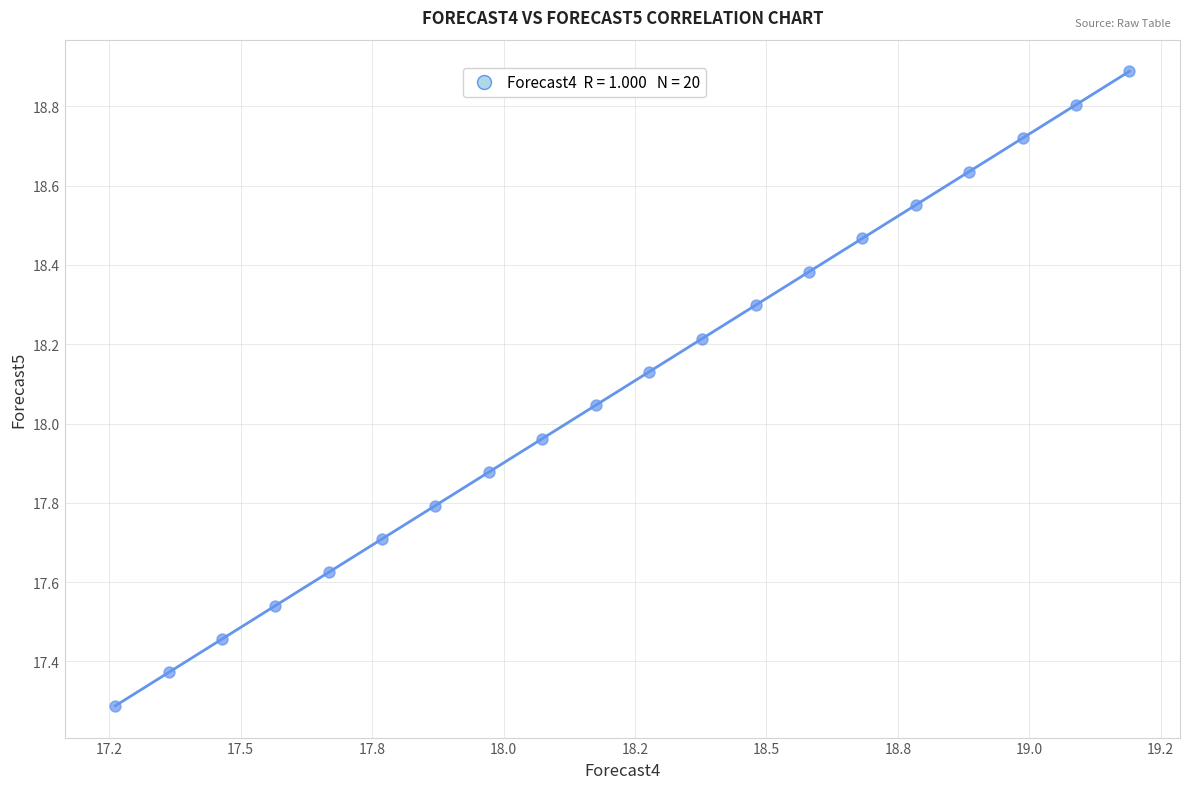

What is the range of Y values (max minus min)?

1.6